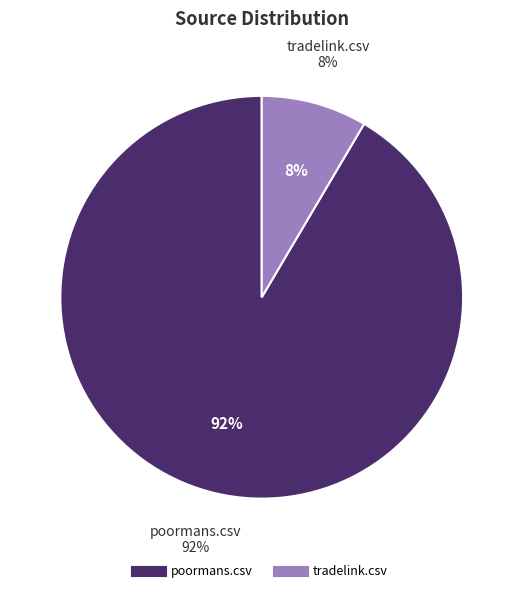

Rank the categories by value from highest to lowest.

poormans.csv, tradelink.csv